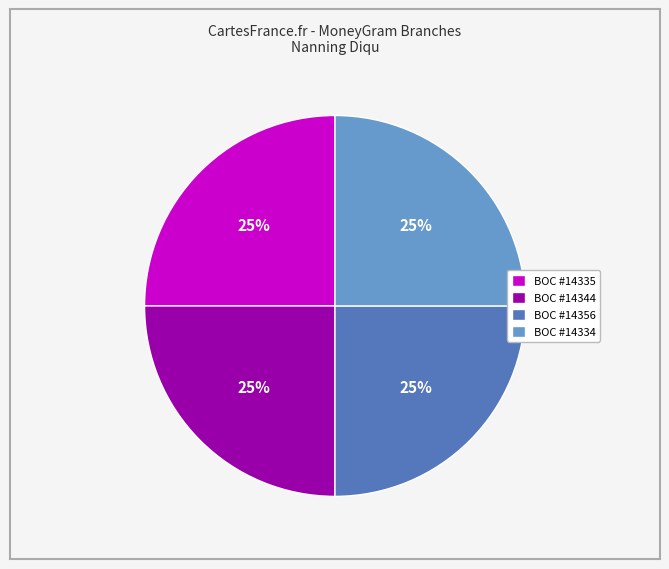

Is it true that BOC #14344 is 17% of the pie?

False